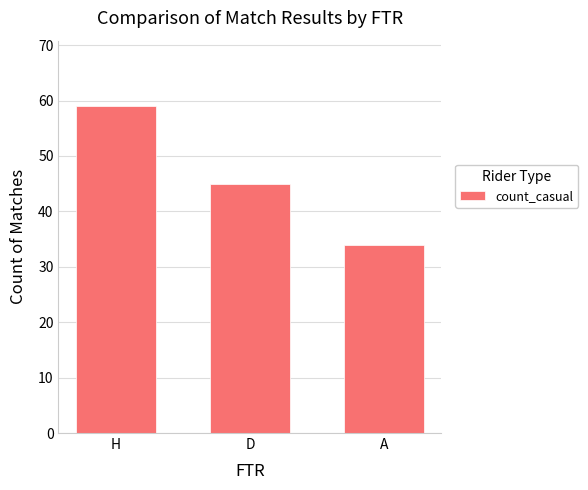

Does the chart contain stacked bars?

No